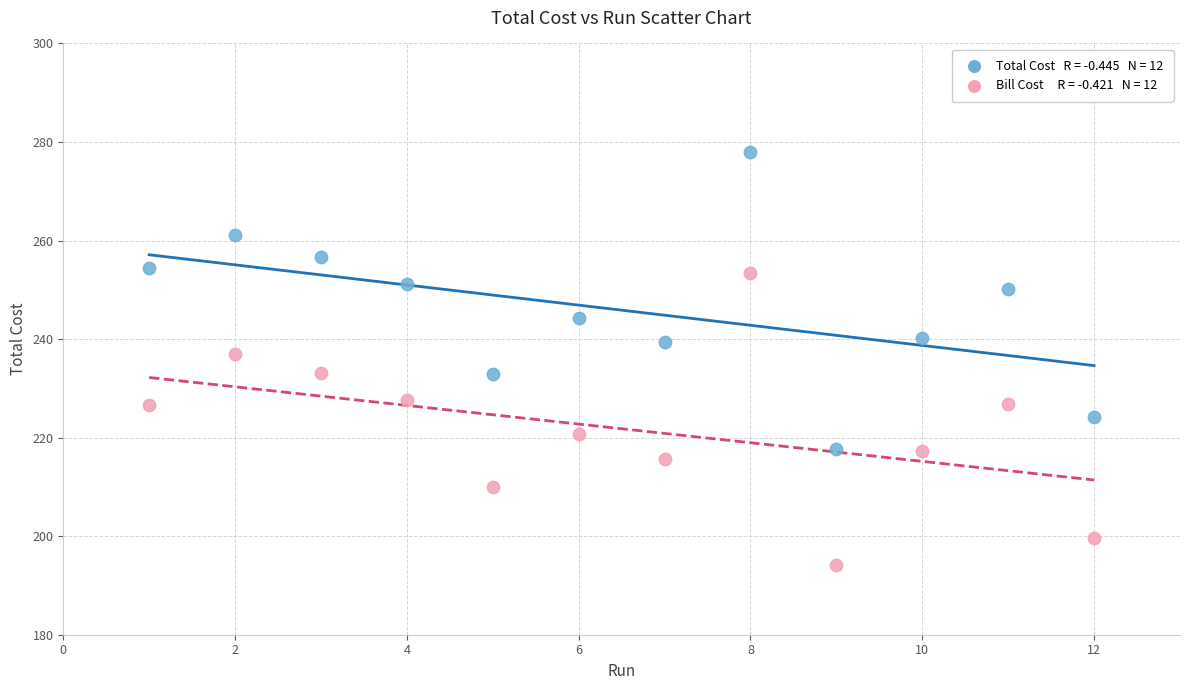

Across all data points, what is the range of X values (max minus min)?

11.0